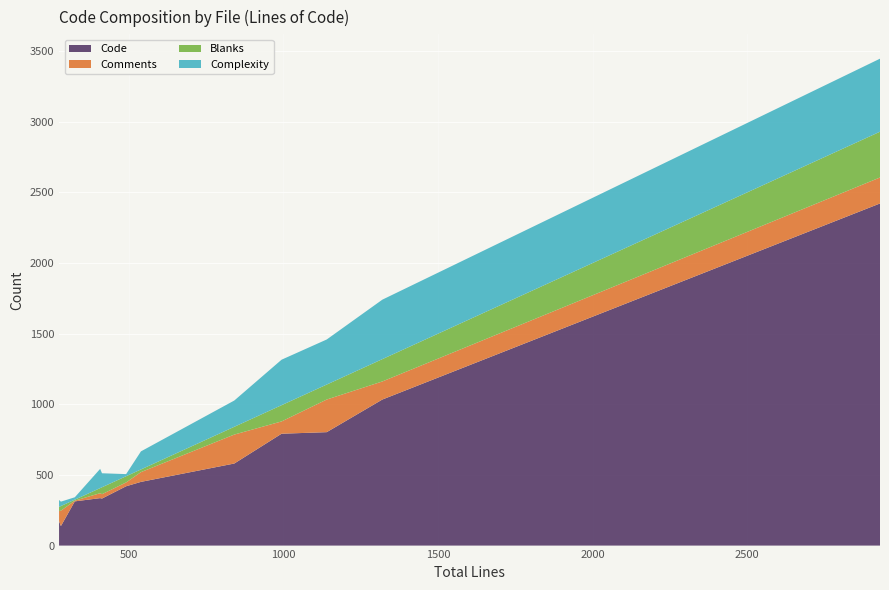

What is the highest value of the Code series?

2422